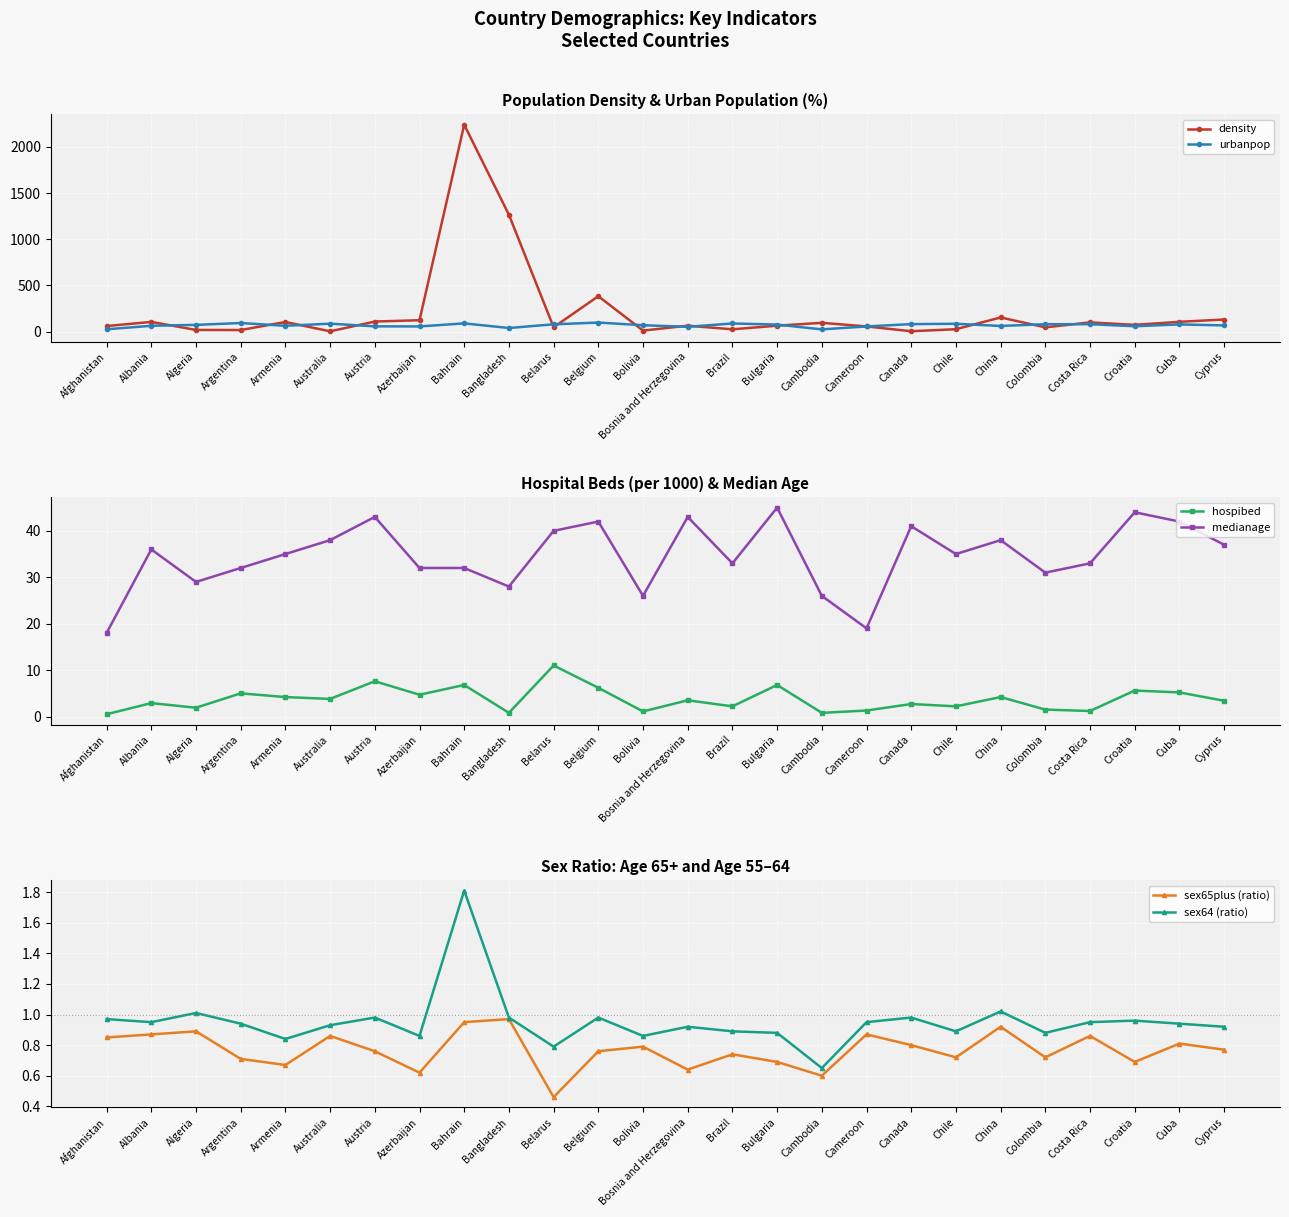

Rank the categories by sex64 (ratio) value from highest to lowest.

Bahrain, China, Algeria, Austria, Bangladesh, Belgium, Canada, Afghanistan, Croatia, Albania, Cameroon, Costa Rica, Argentina, Cuba, Australia, Bosnia and Herzegovina, Cyprus, Brazil, Chile, Bulgaria, Colombia, Azerbaijan, Bolivia, Armenia, Belarus, Cambodia